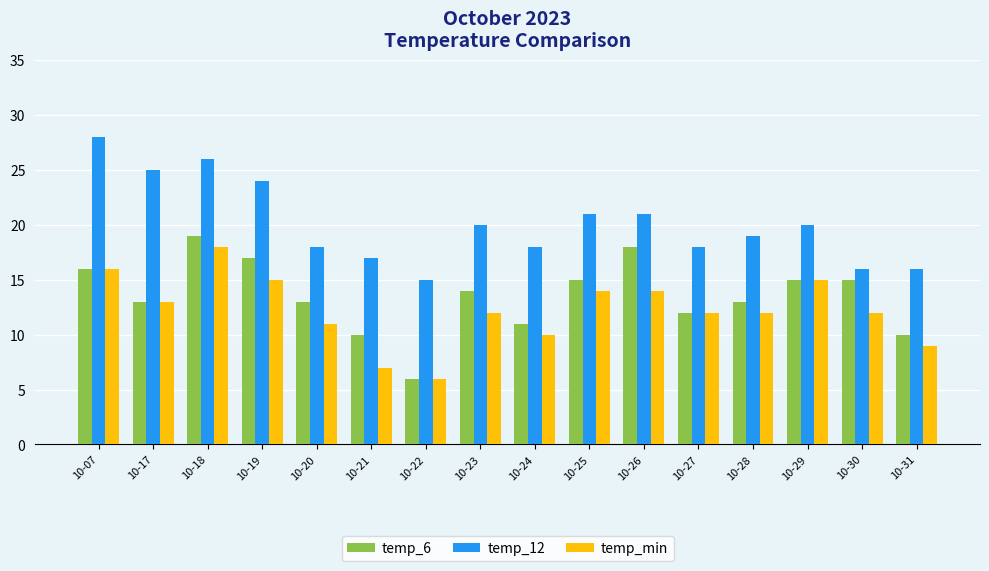

Reading left to right, list all the values displayed in this chart.

temp_6: 10-07=16	10-17=13	10-18=19	10-19=17	10-20=13	10-21=10	10-22=6	10-23=14	10-24=11	10-25=15	10-26=18	10-27=12	10-28=13	10-29=15	10-30=15	10-31=10
temp_12: 10-07=28	10-17=25	10-18=26	10-19=24	10-20=18	10-21=17	10-22=15	10-23=20	10-24=18	10-25=21	10-26=21	10-27=18	10-28=19	10-29=20	10-30=16	10-31=16
temp_min: 10-07=16	10-17=13	10-18=18	10-19=15	10-20=11	10-21=7	10-22=6	10-23=12	10-24=10	10-25=14	10-26=14	10-27=12	10-28=12	10-29=15	10-30=12	10-31=9